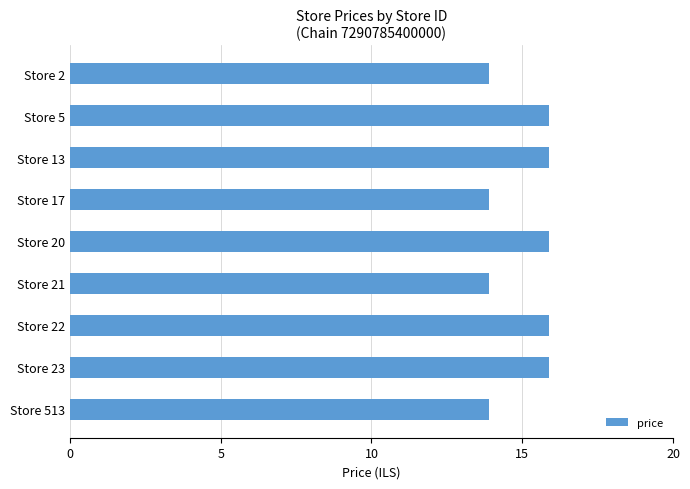

The chart shows a value of 24.2 at Store 5. True or false?

False